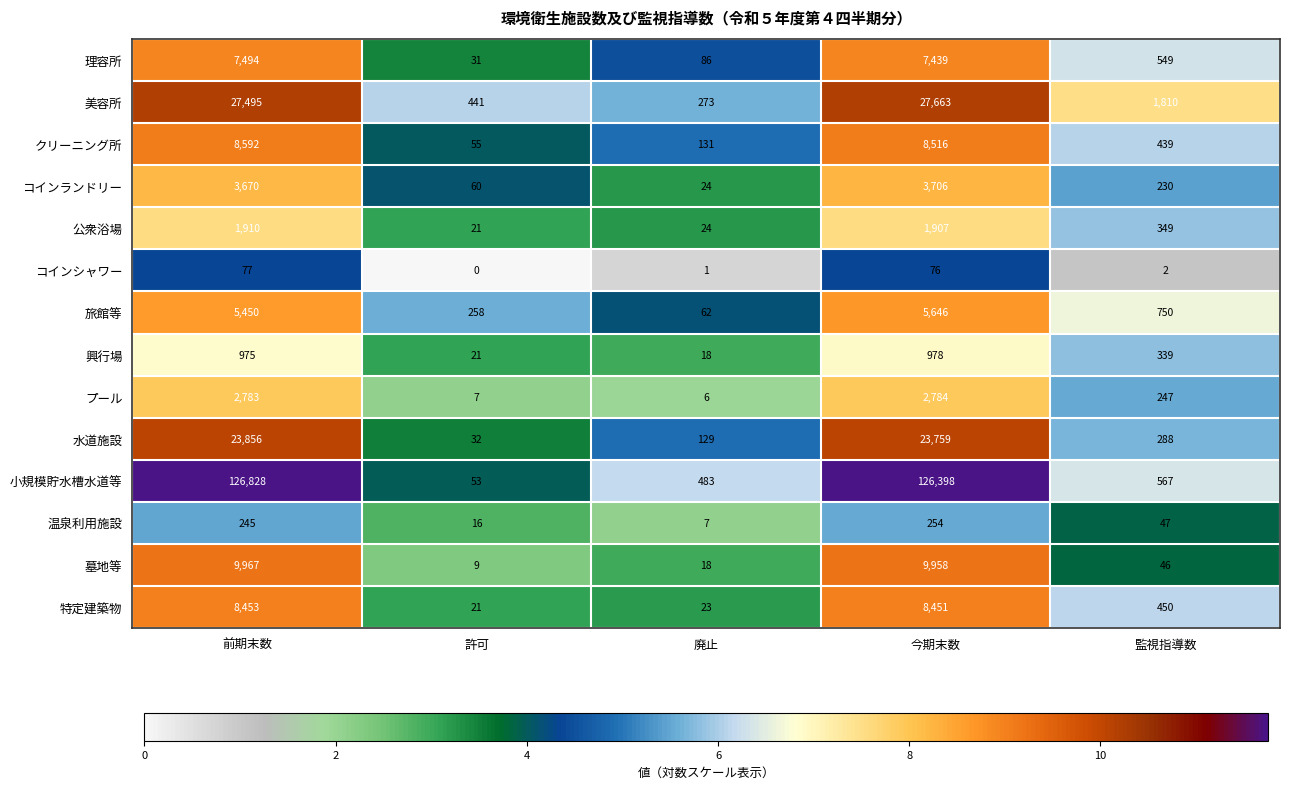

What is the difference between the highest and lowest values at 監視指導数?

1808